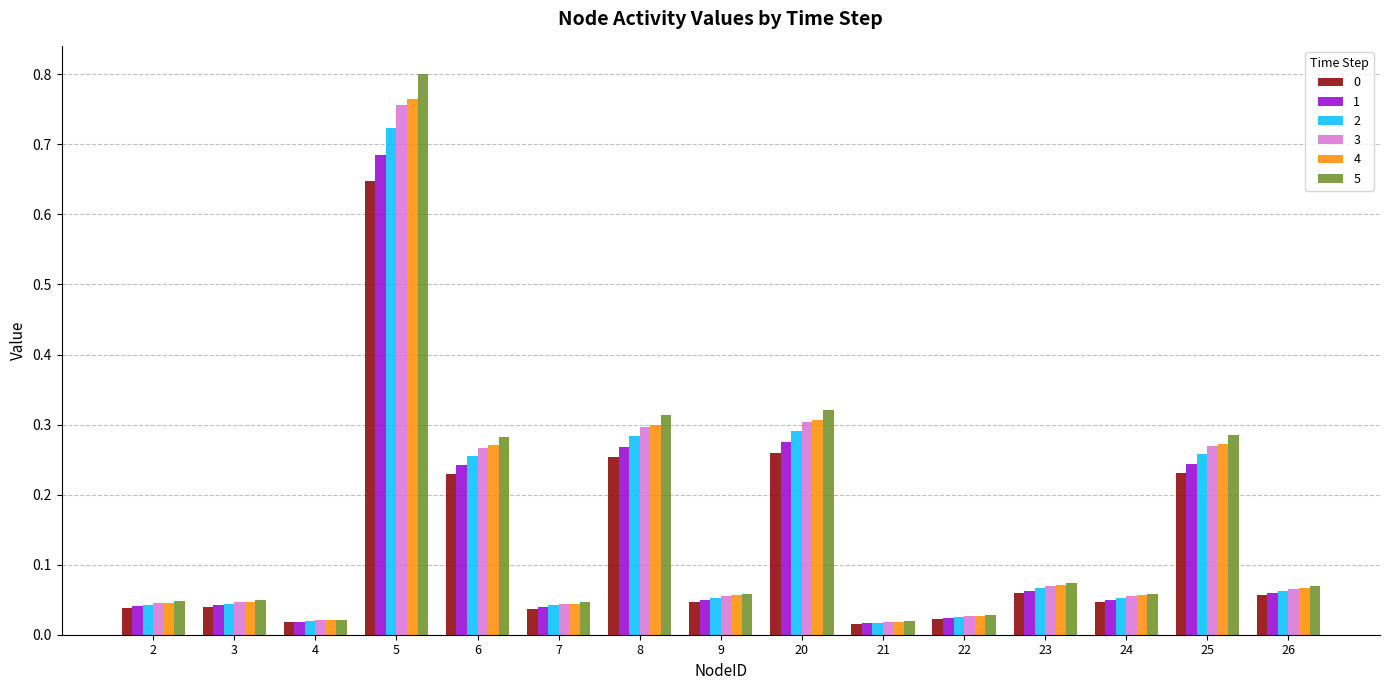

What is the sum of all 3 values?

2.3